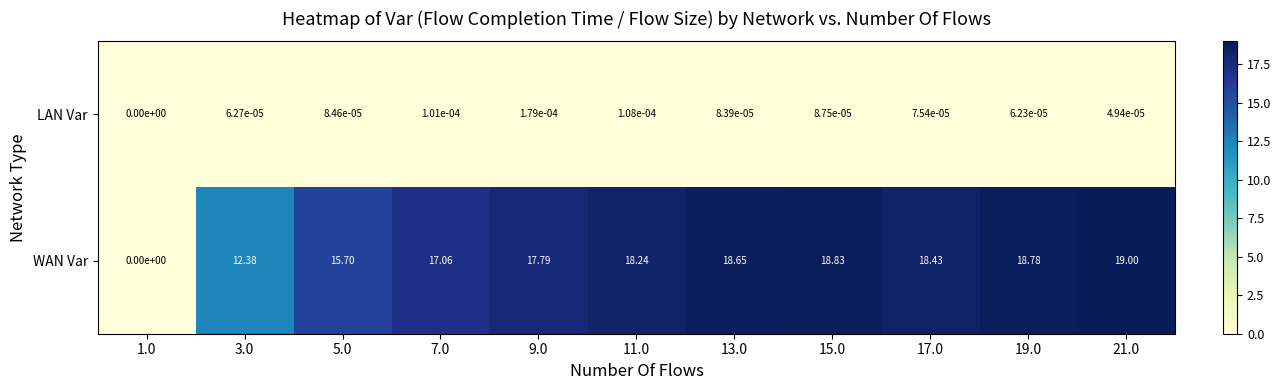

What is the spread (max minus min) of values at 17.0?

18.4